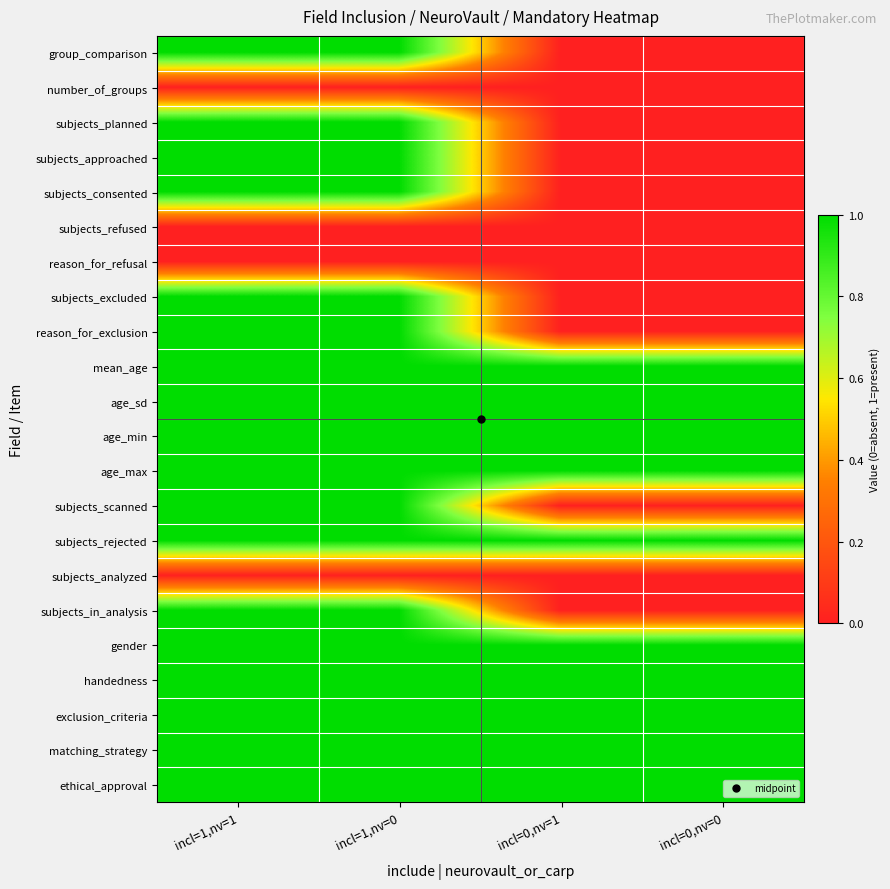

At how many categories does at least one series exceed 0?

4